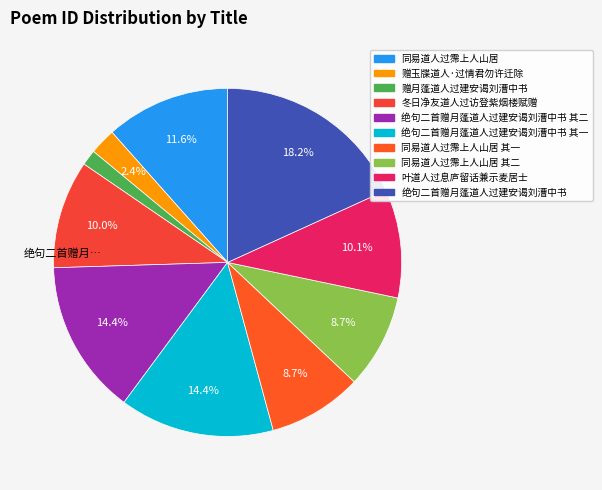

Count the number of slices in the pie.

10